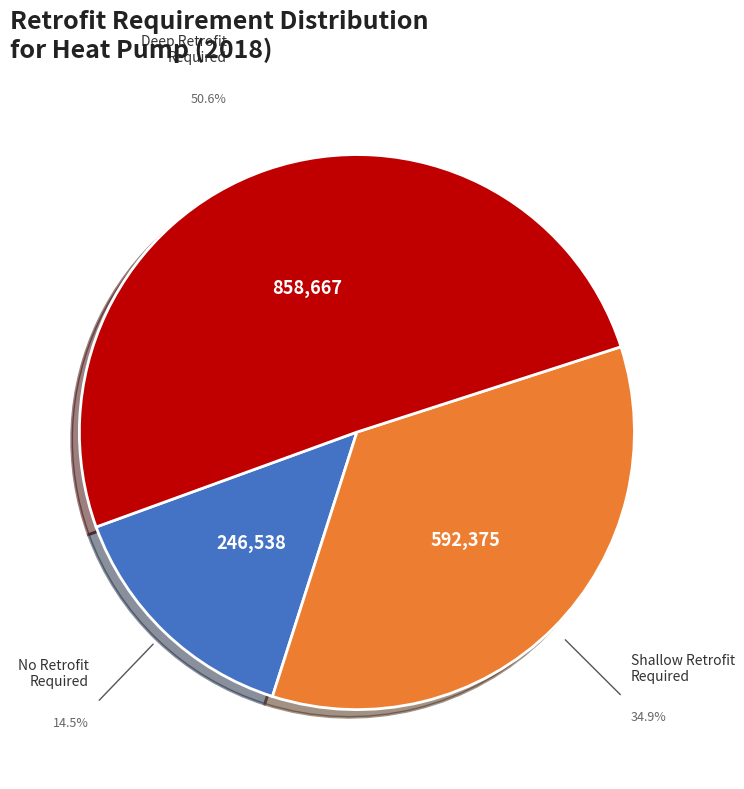

Is there any slice that represents more than half of the pie?

Yes